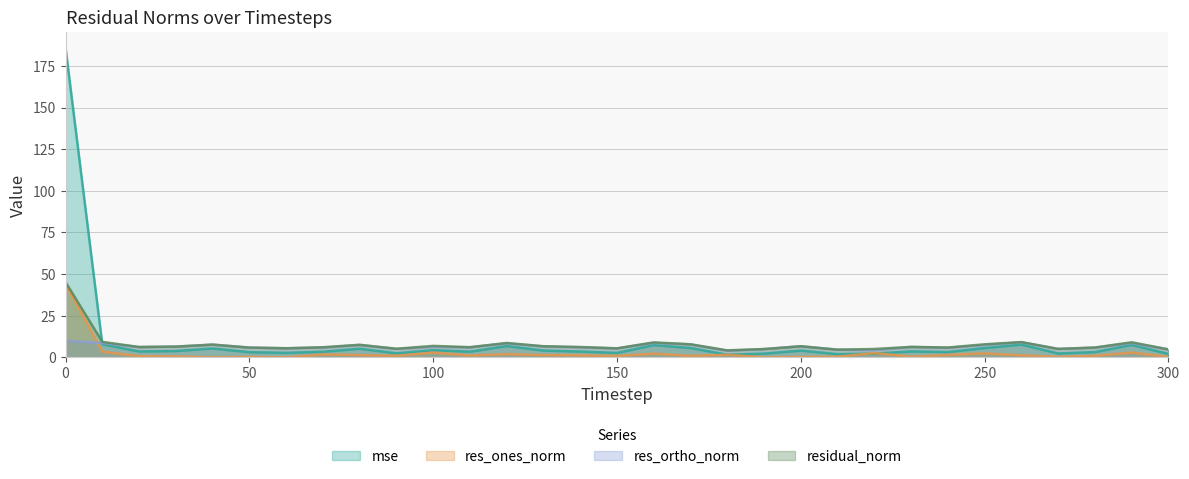

How many distinct data groups are displayed?

4